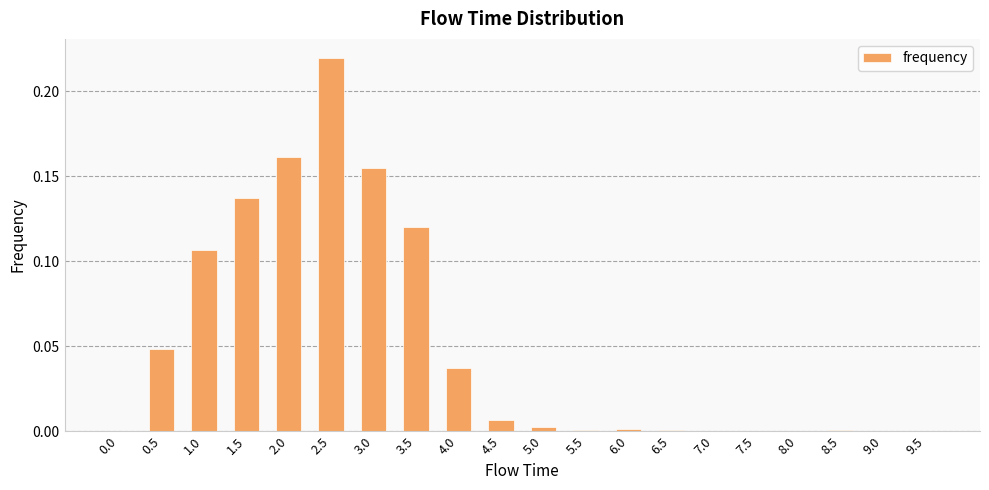

The value at 5.5 is 0.0. True or false?

True